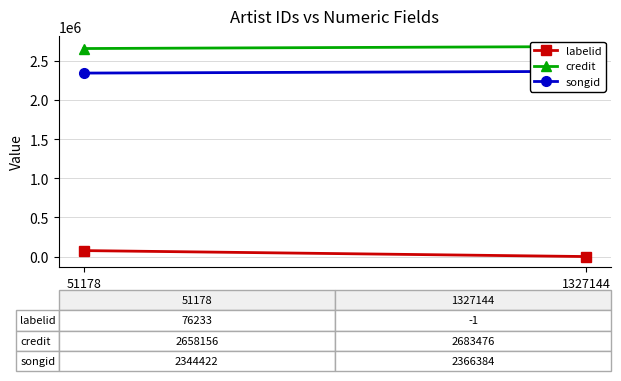

Is the value of credit at 1327144 greater than the value of songid at 51178?

Yes